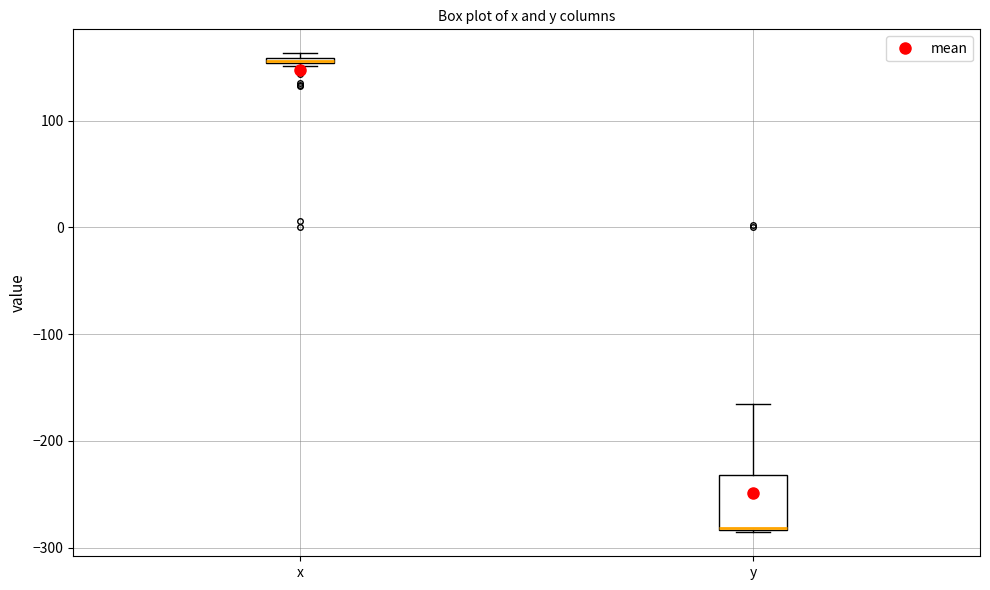

Comparing the boxes themselves (not the whiskers), which one is the tallest?

y